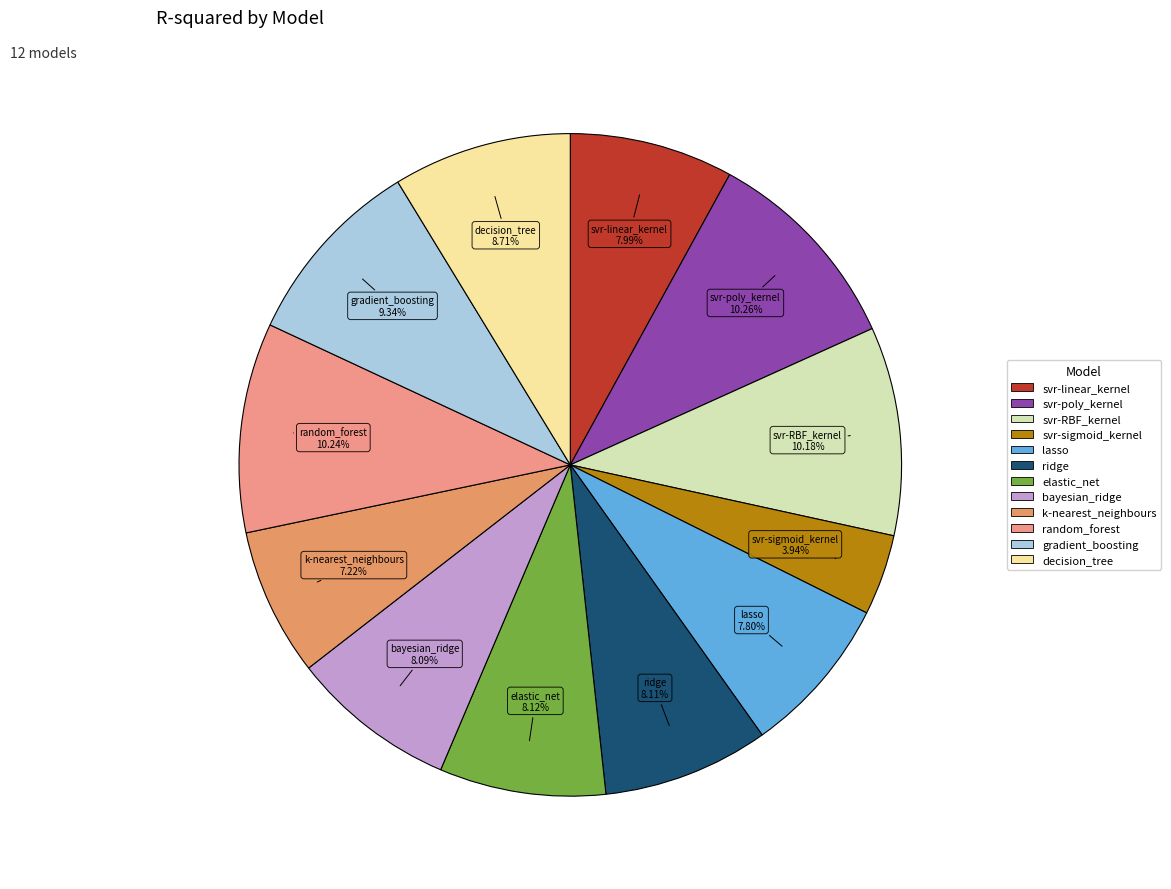

Count the number of slices in the pie.

12